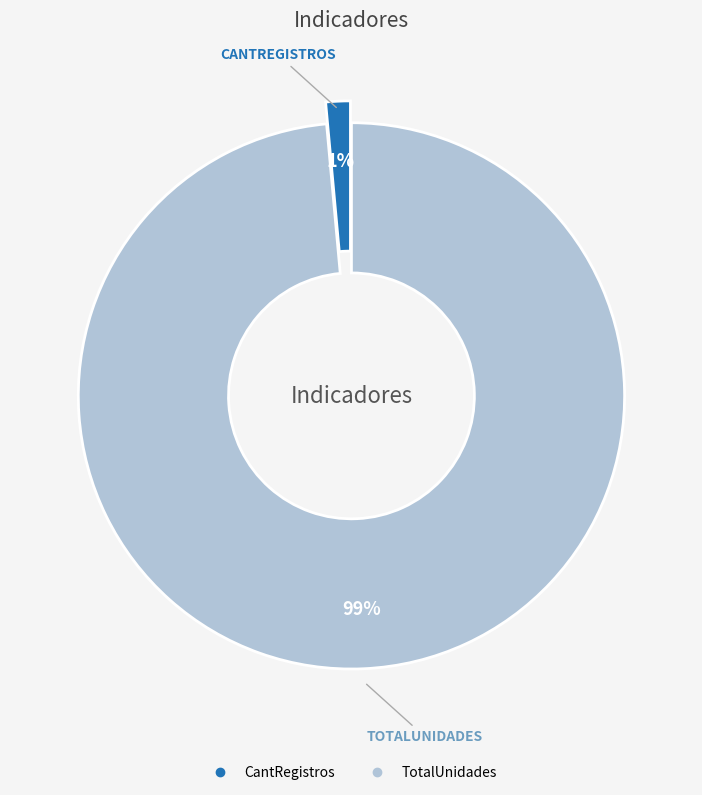

To the nearest percent, what is the combined percentage of CantRegistros and TotalUnidades?

100%